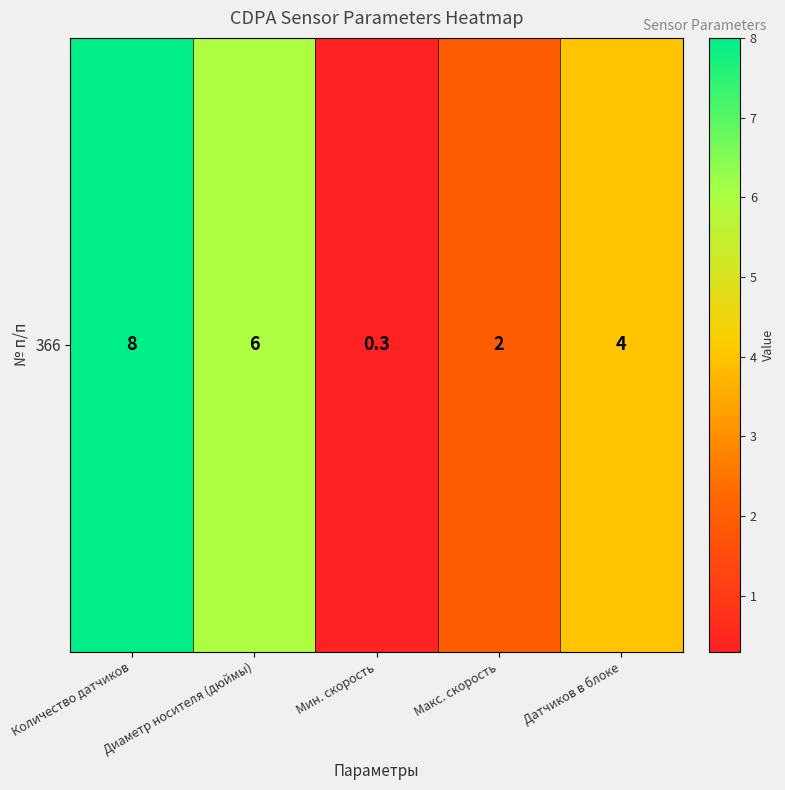

Reading left to right, transcribe all the data shown in this chart.

8.0	6.0	0.3	2.0	4.0